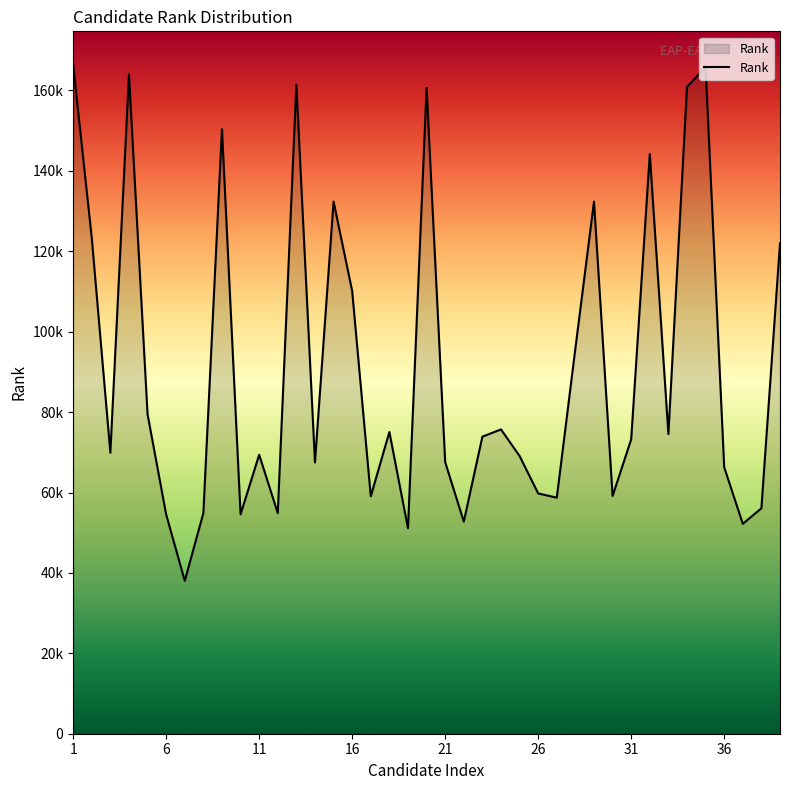

Is this an area chart (filled region under the line)?

Yes